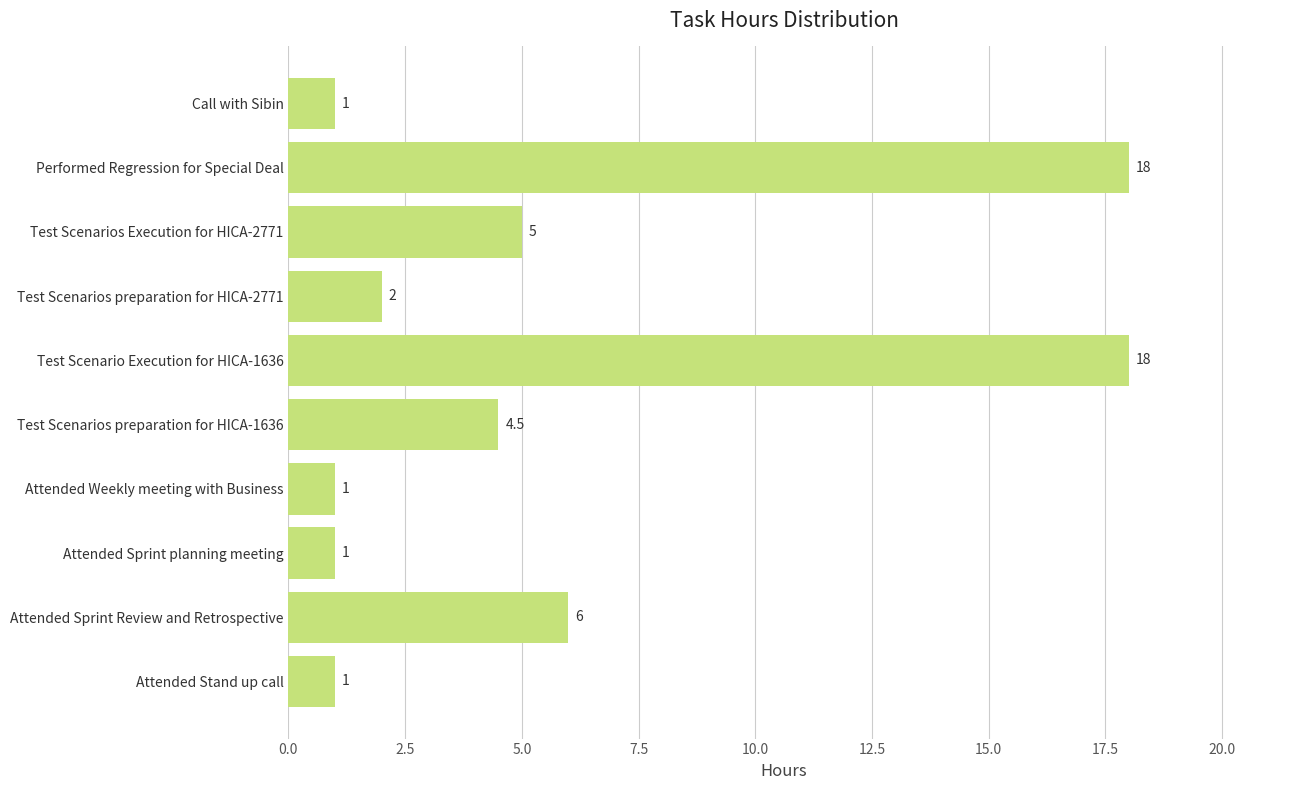

The value at Test Scenarios preparation for HICA-2771 is 2.0. True or false?

True